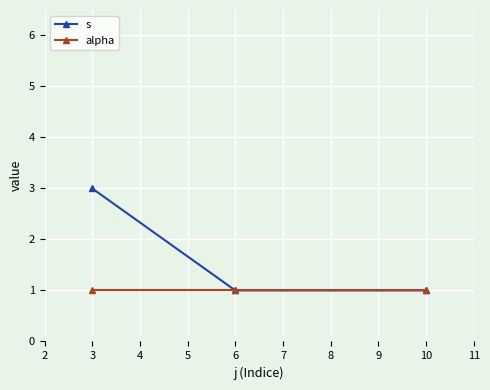

List the series in order of their peak value, highest first.

s, alpha